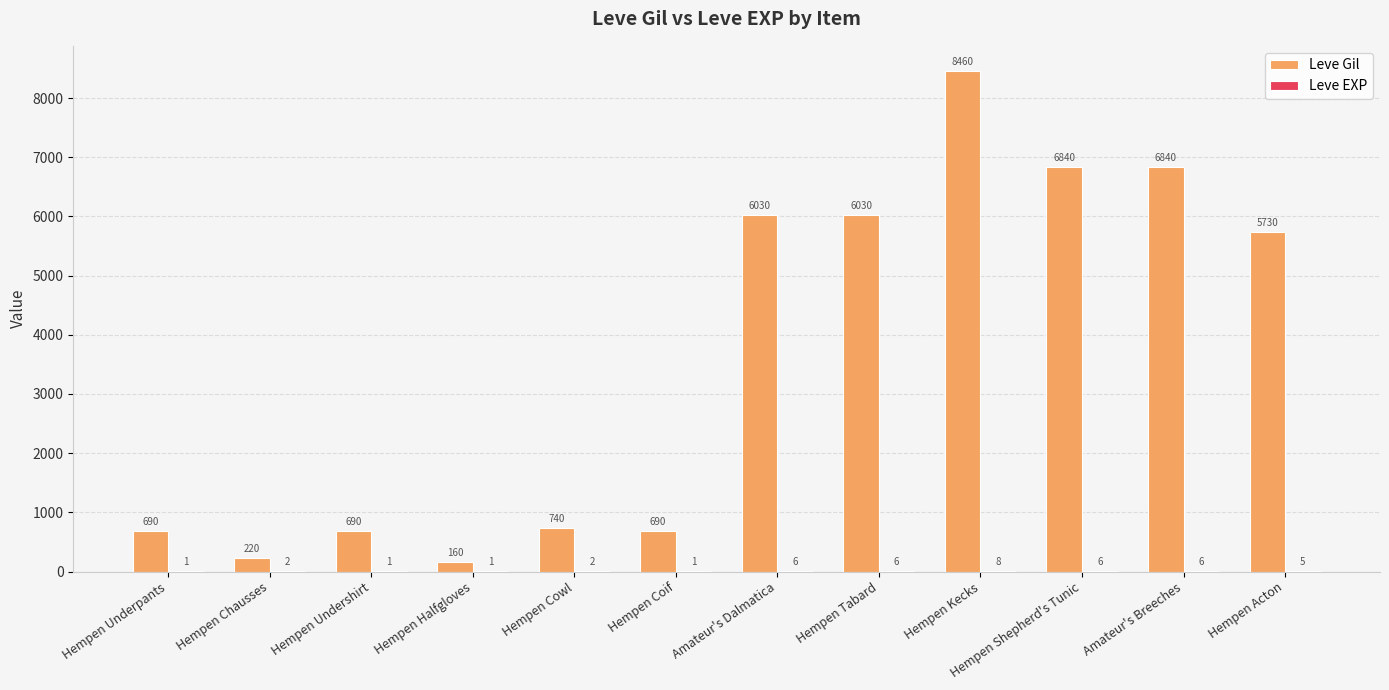

At which category is the sum across all series the highest?

Hempen Kecks